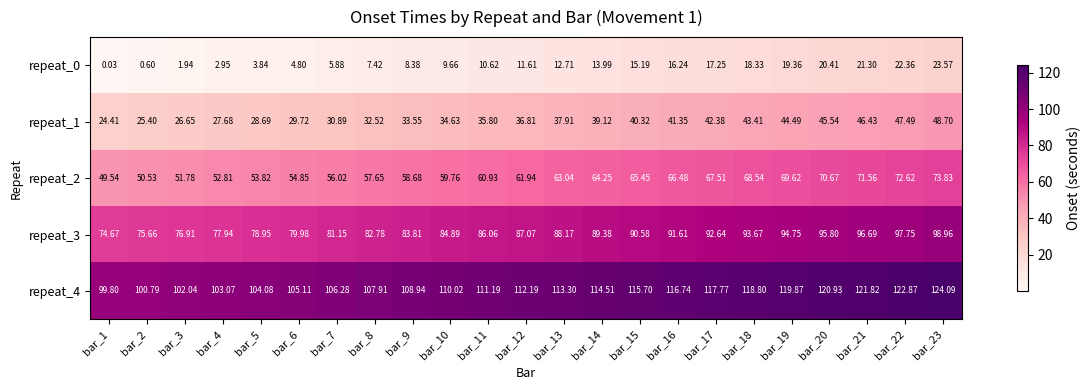

Which series has the largest total across all categories?

repeat_4